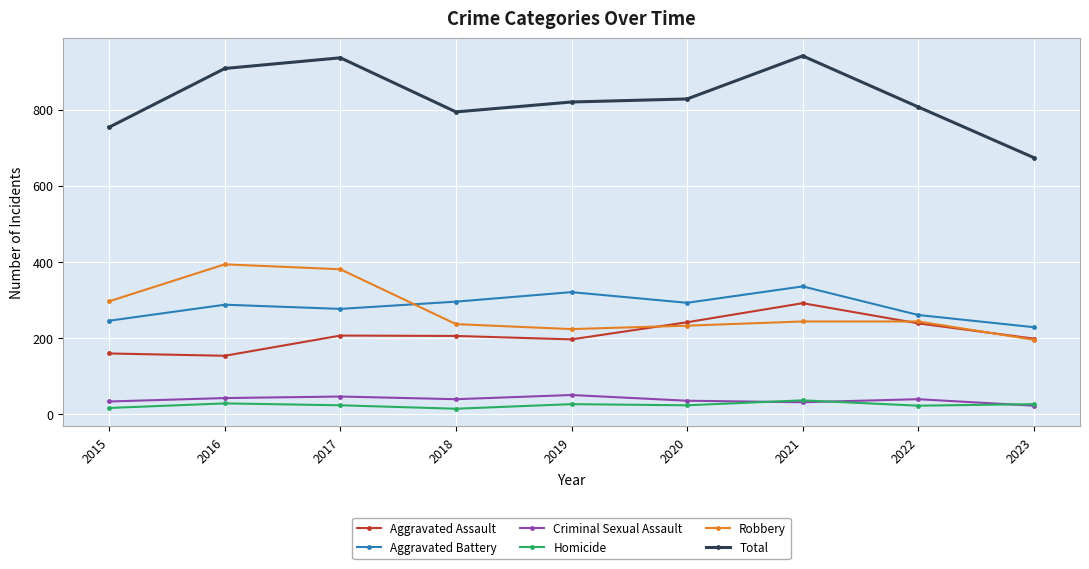

At 2020, list the series in order from largest to smallest.

Total, Aggravated Battery, Aggravated Assault, Robbery, Criminal Sexual Assault, Homicide